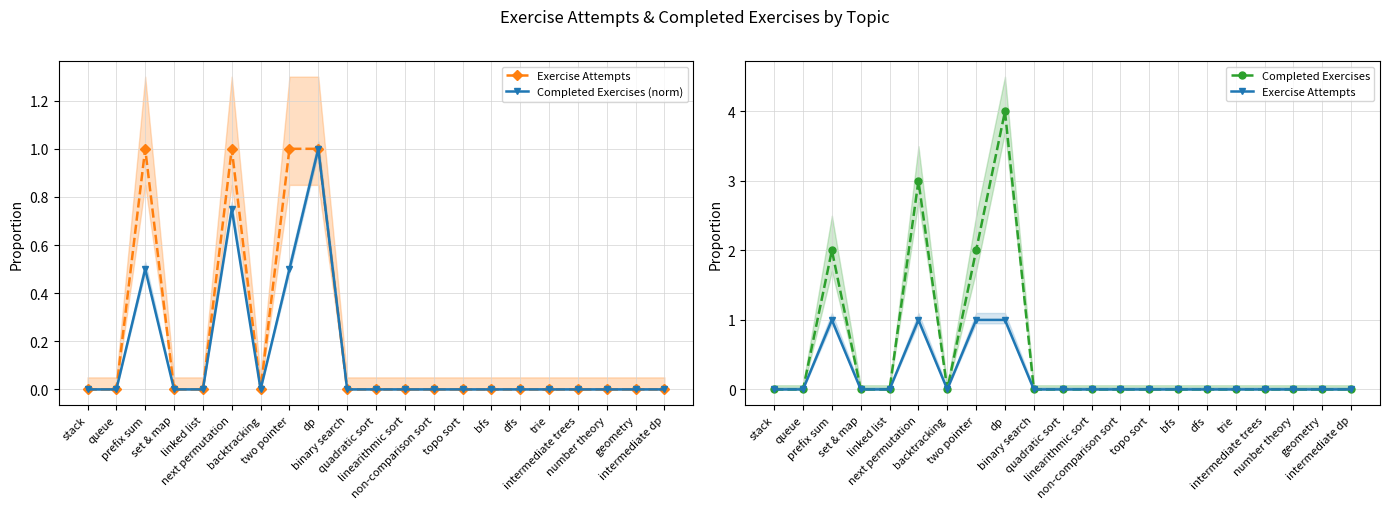

At which category is the sum across all series the highest?

dp